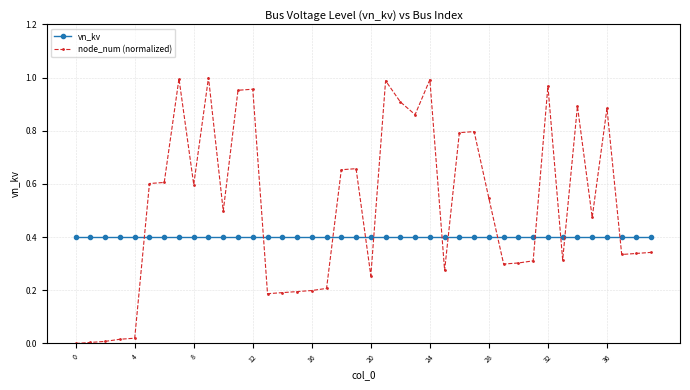

How many series are shown in this chart?

2